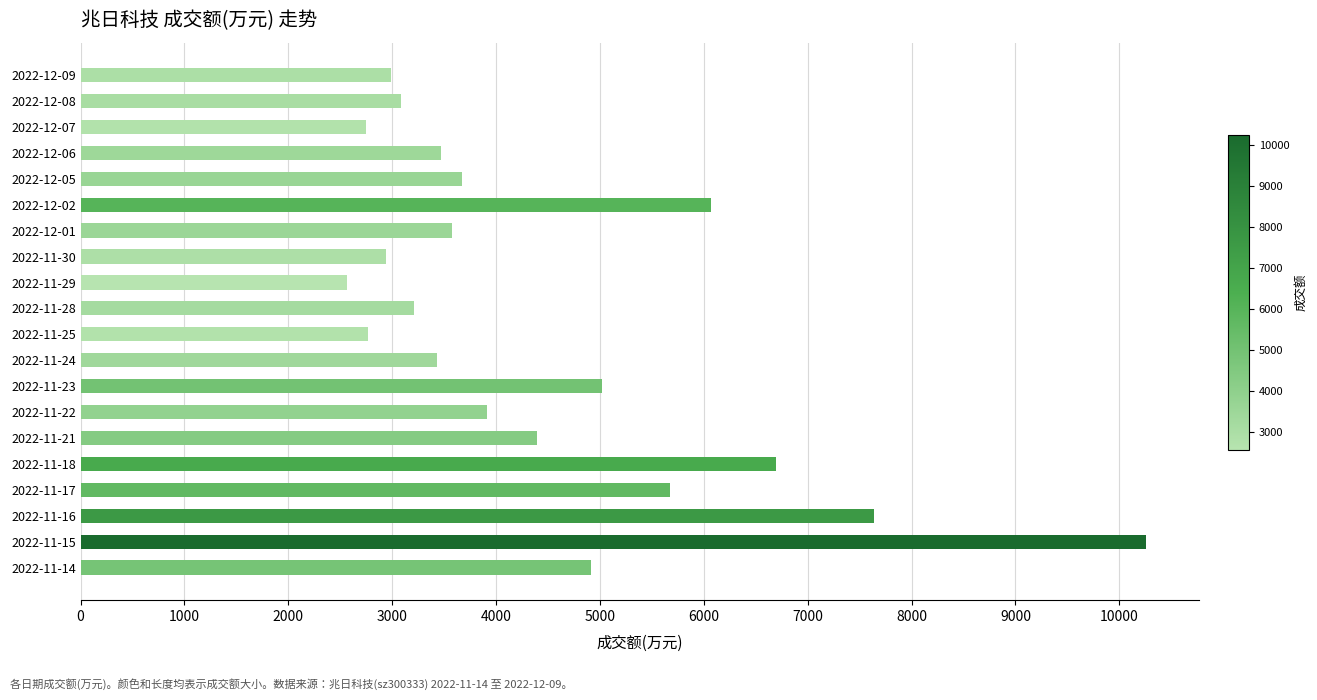

Does the chart contain stacked bars?

No